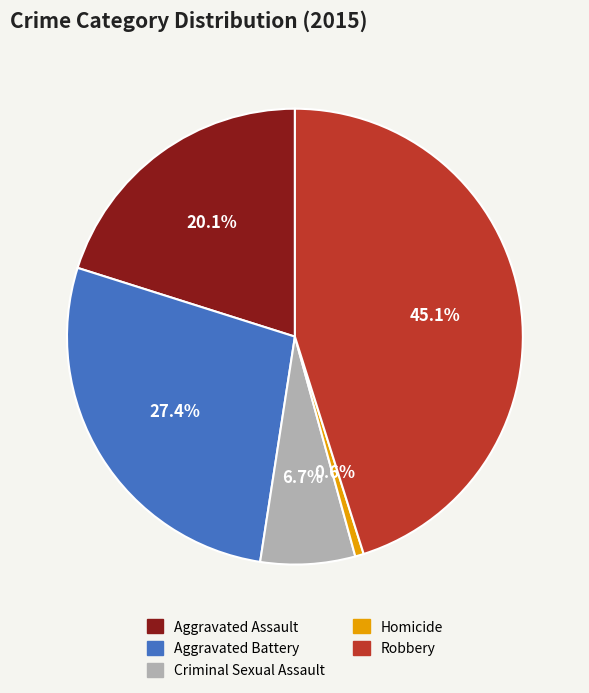

Between Robbery and Aggravated Battery, which is larger?

Robbery